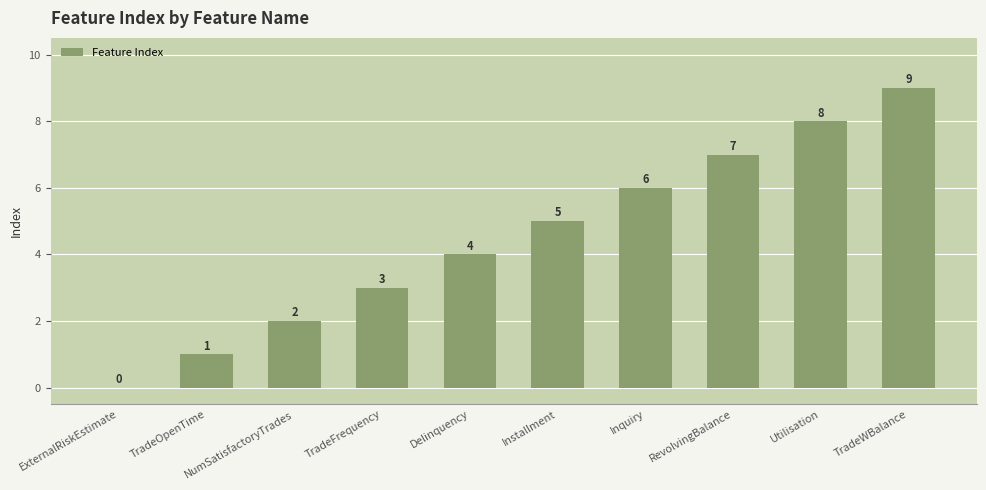

Reading left to right, list all the values displayed in this chart.

0	1	2	3	4	5	6	7	8	9